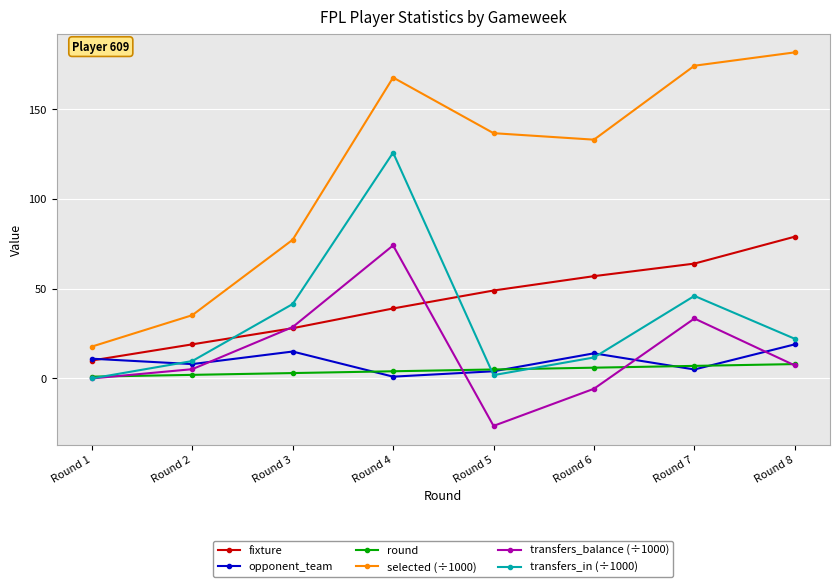

At which category is the sum across all series the highest?

Round 4